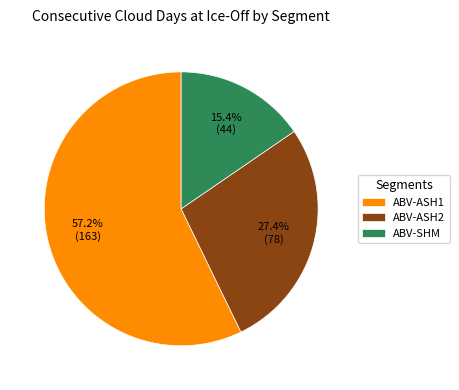

Which category has the biggest portion of the pie?

ABV-ASH1